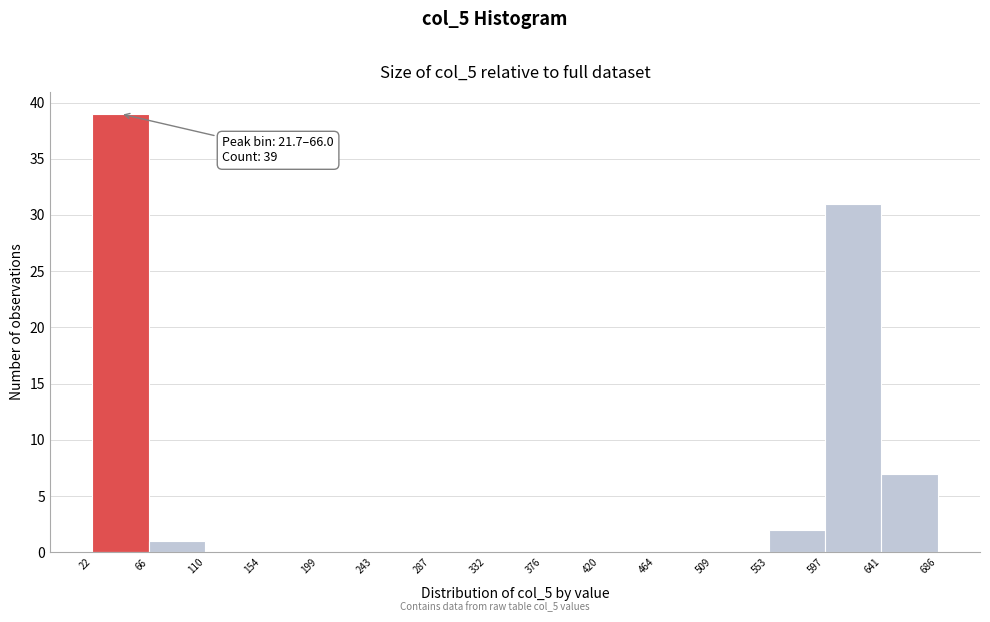

Which range on the x-axis has the tallest bar?

22 to 66